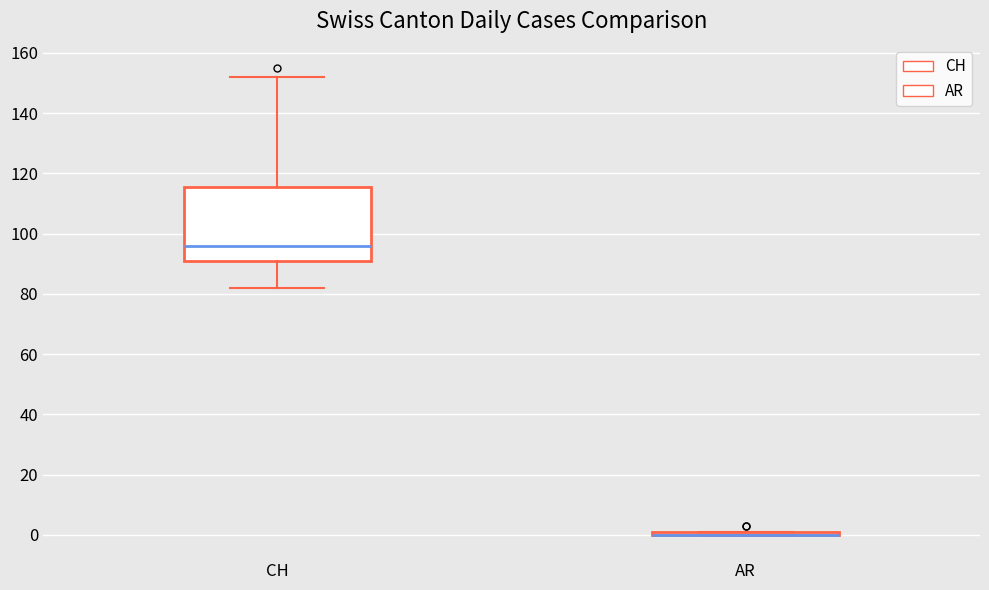

Reading left to right, transcribe this box plot: for each box, give where its median line is, the range the box spans, and where its two whiskers end, as read against the y-axis. The values are not printed on the chart, so give them approximately, as read against the axis.

CH: median 96, box 92 to 116, whiskers 82 to 152
AR: box collapsed to a line at 0, whiskers 0 to 2